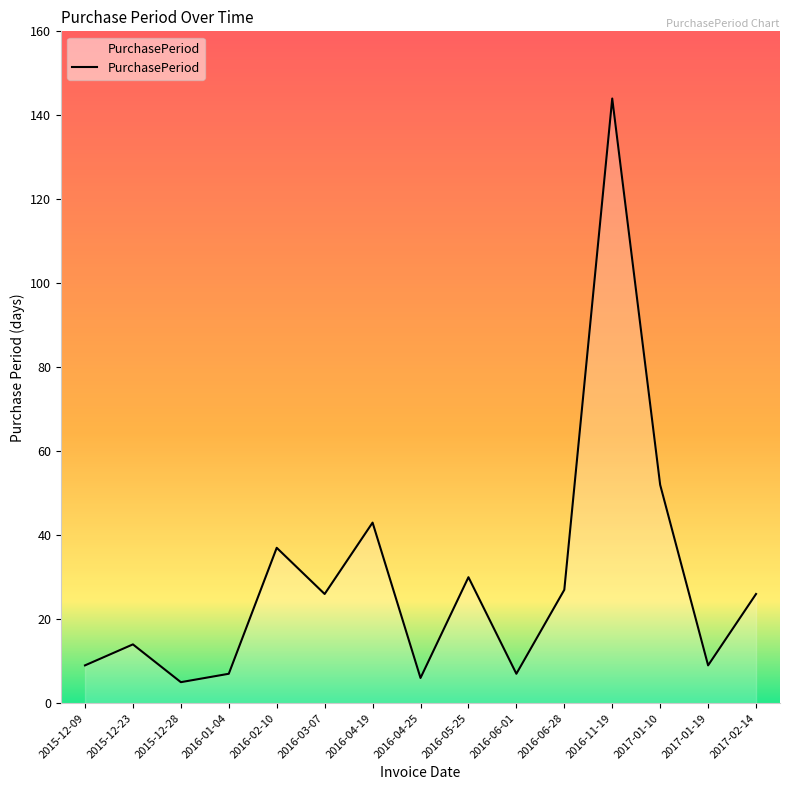

Reading right to left, what are all the values shown in this chart?

2017-02-14=26	2017-01-19=9	2017-01-10=52	2016-11-19=144	2016-06-28=27	2016-06-01=7	2016-05-25=30	2016-04-25=6	2016-04-19=43	2016-03-07=26	2016-02-10=37	2016-01-04=7	2015-12-28=5	2015-12-23=14	2015-12-09=9